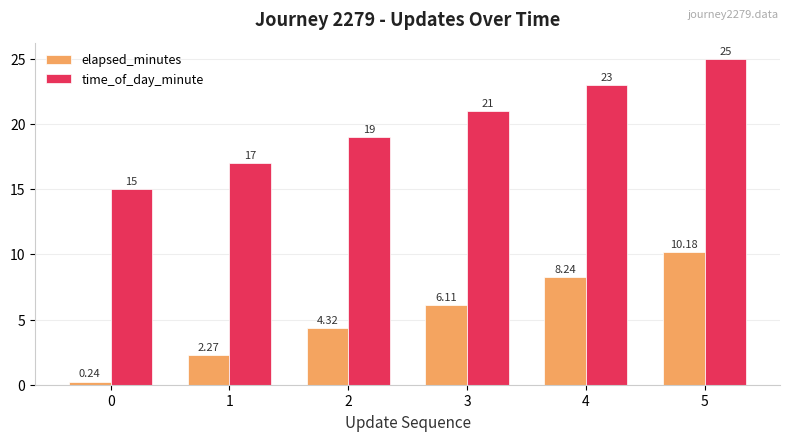

What is the average value of the time_of_day_minute series?

20.0